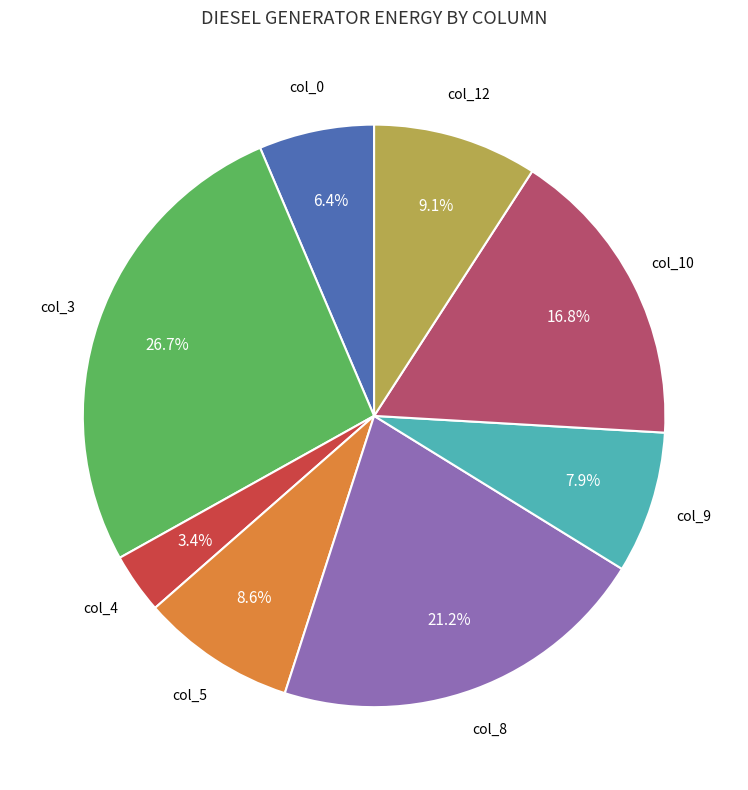

Is there any slice that represents more than half of the pie?

No